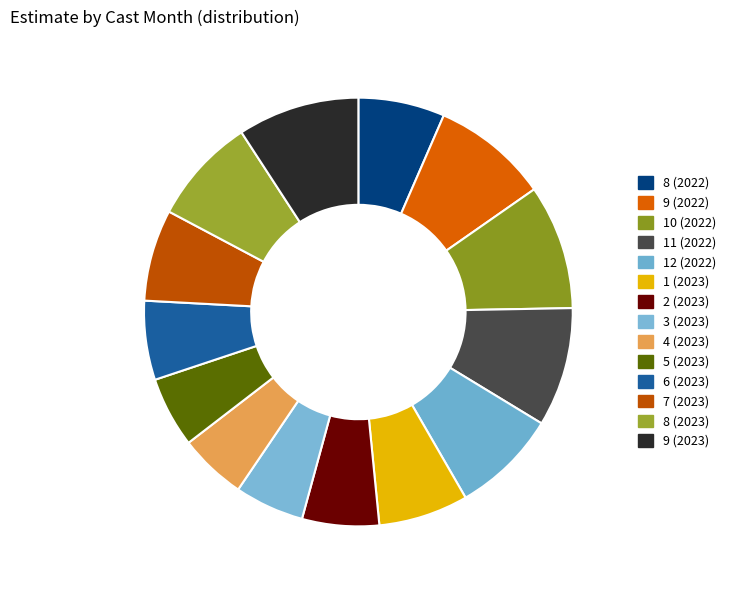

Does any single category account for the majority?

No